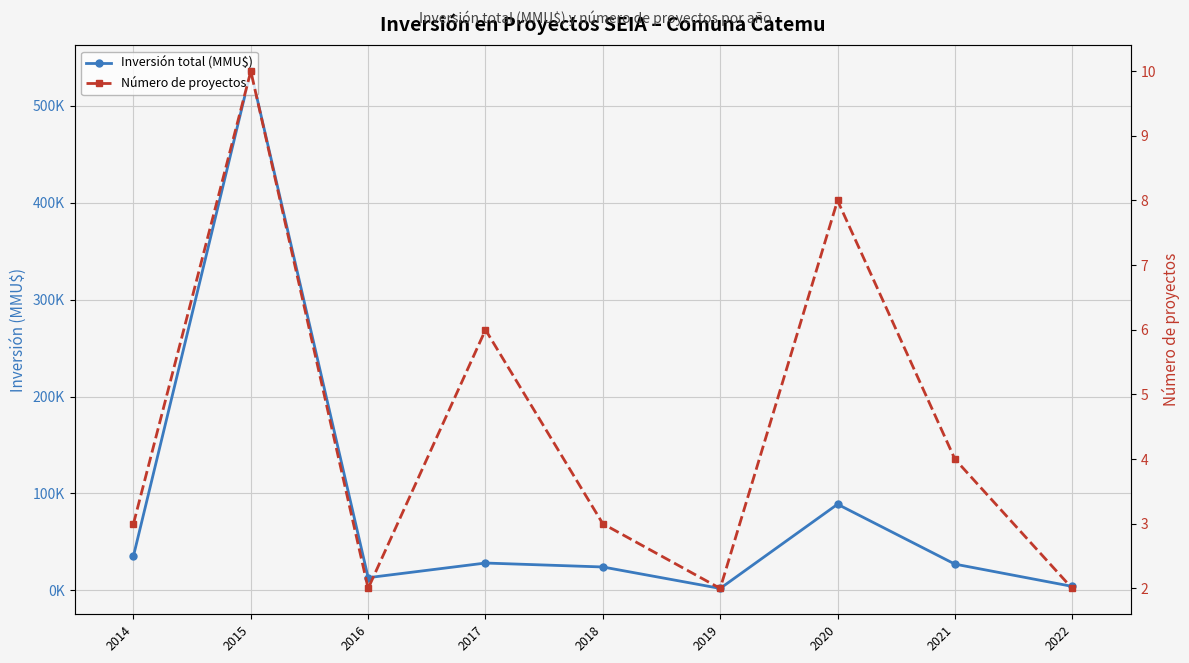

What is the difference between the maximum and second lowest values in the Número de proyectos series?

8